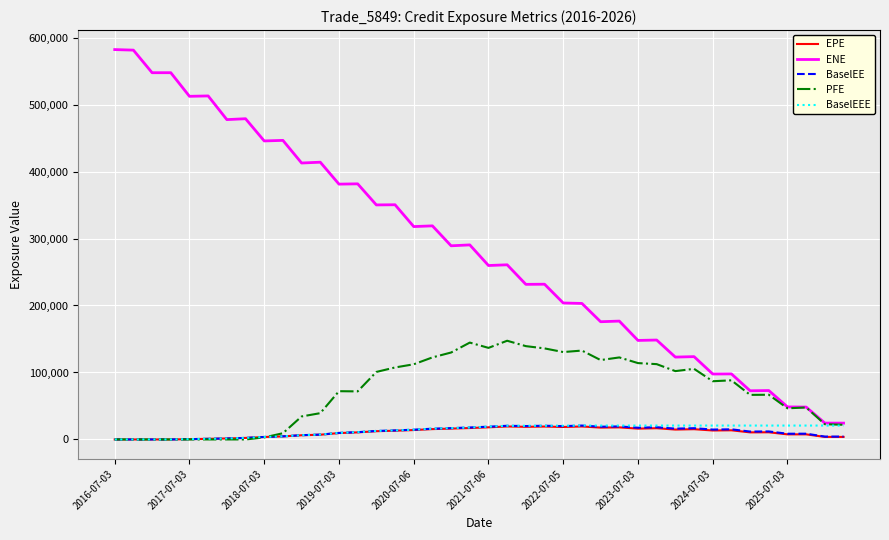

Which series has the largest total across all categories?

ENE